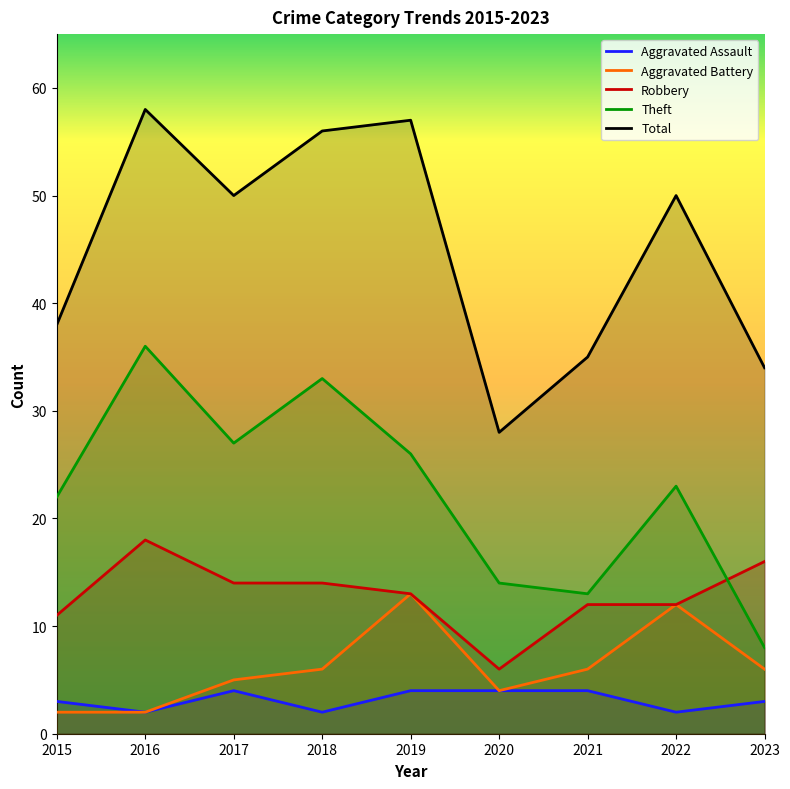

True or false: Theft and Aggravated Assault intersect in this chart.

False